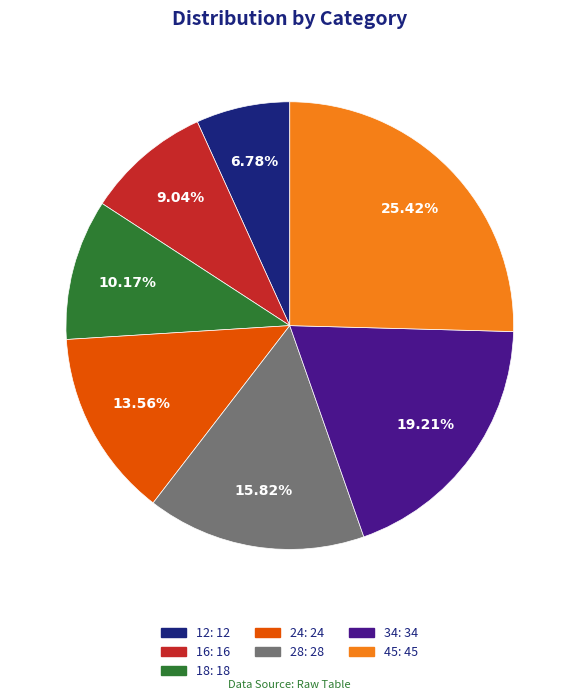

Rank the categories by value from highest to lowest.

45, 34, 28, 24, 18, 16, 12